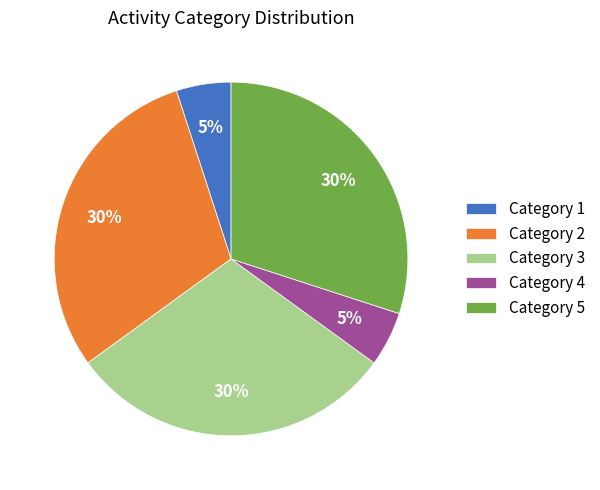

To the nearest percent, what percentage of the pie is Category 4?

5%